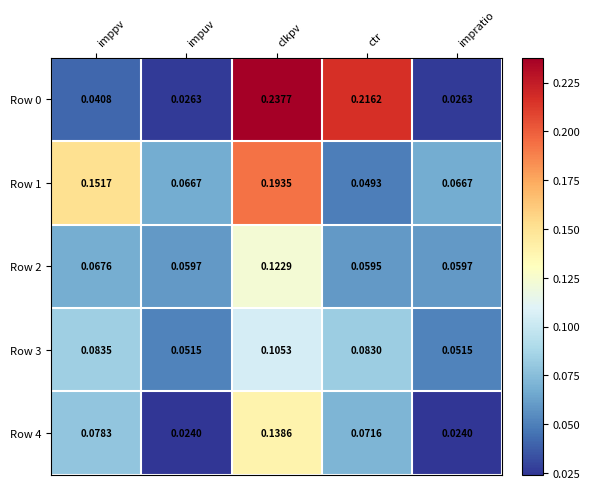

Which category has the highest value across all series?

clkpv